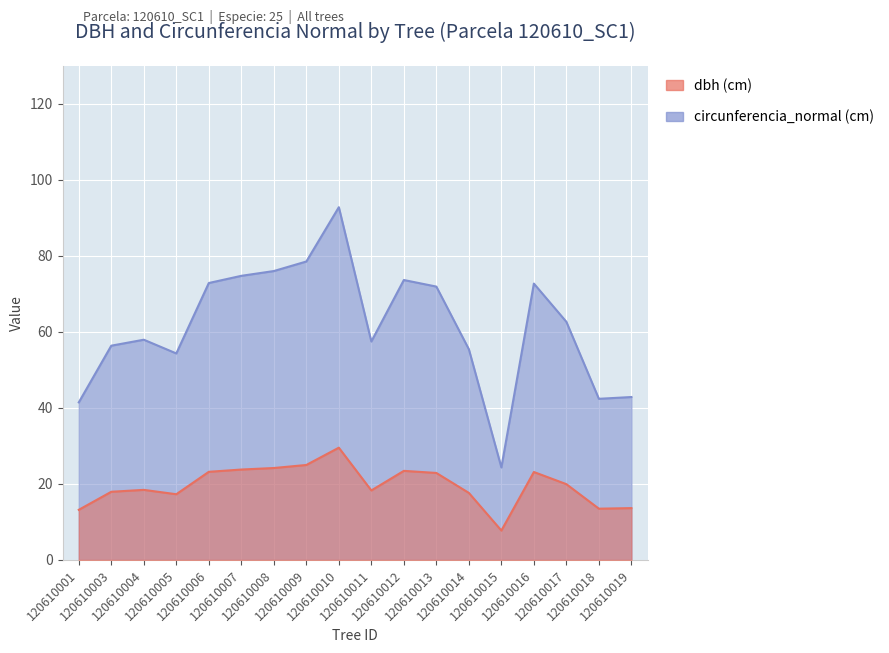

What is the greatest value displayed?

92.8